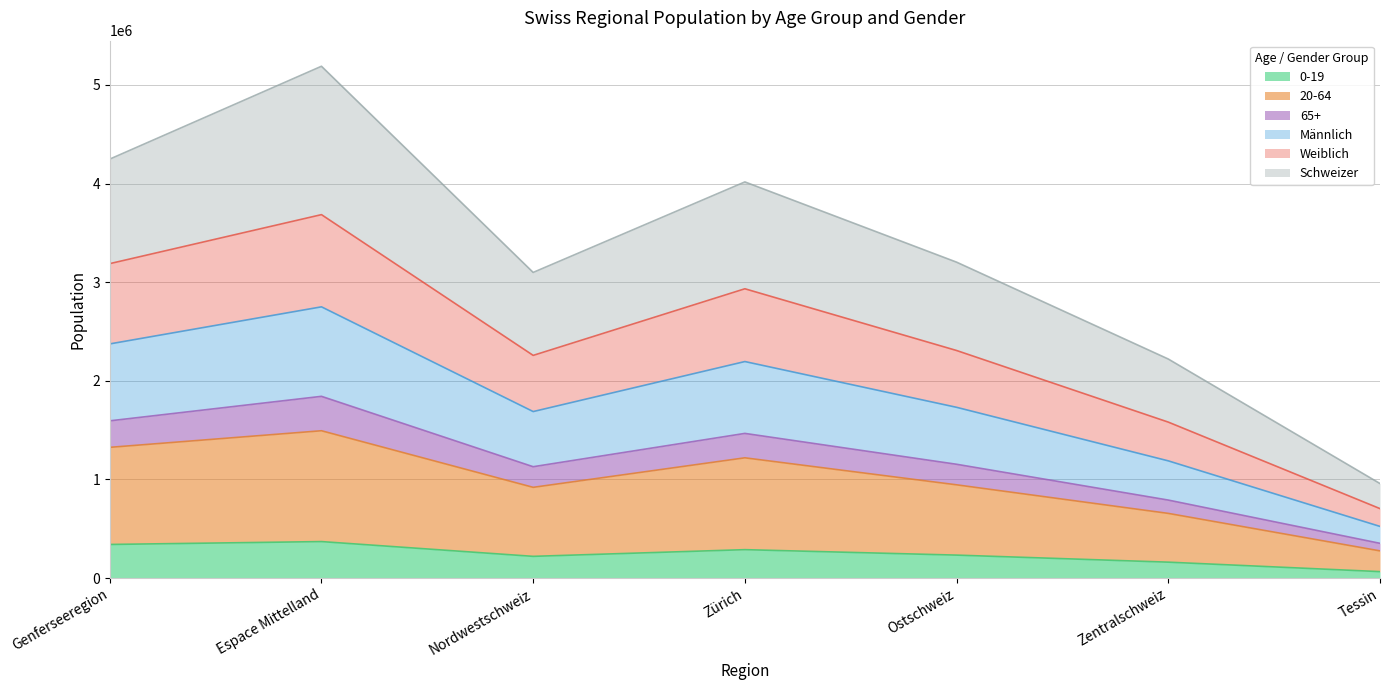

What are all the series names shown in the legend?

0-19, 20-64, 65+, Männlich, Weiblich, Schweizer